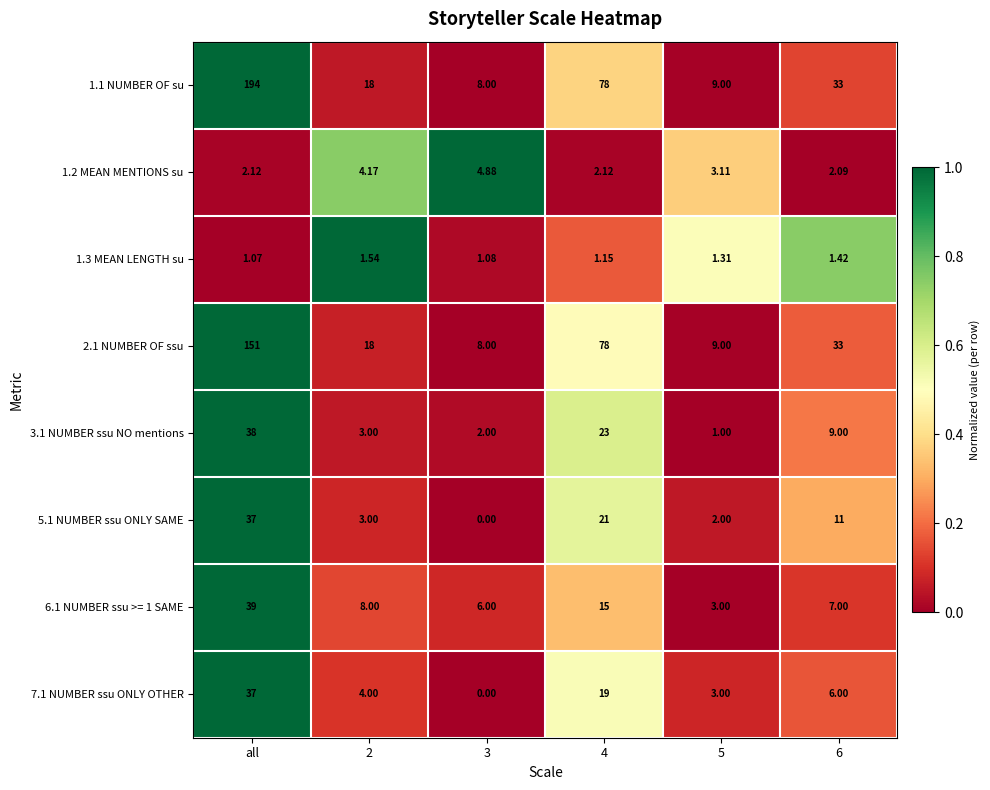

What is the total value across all series at all?

499.2